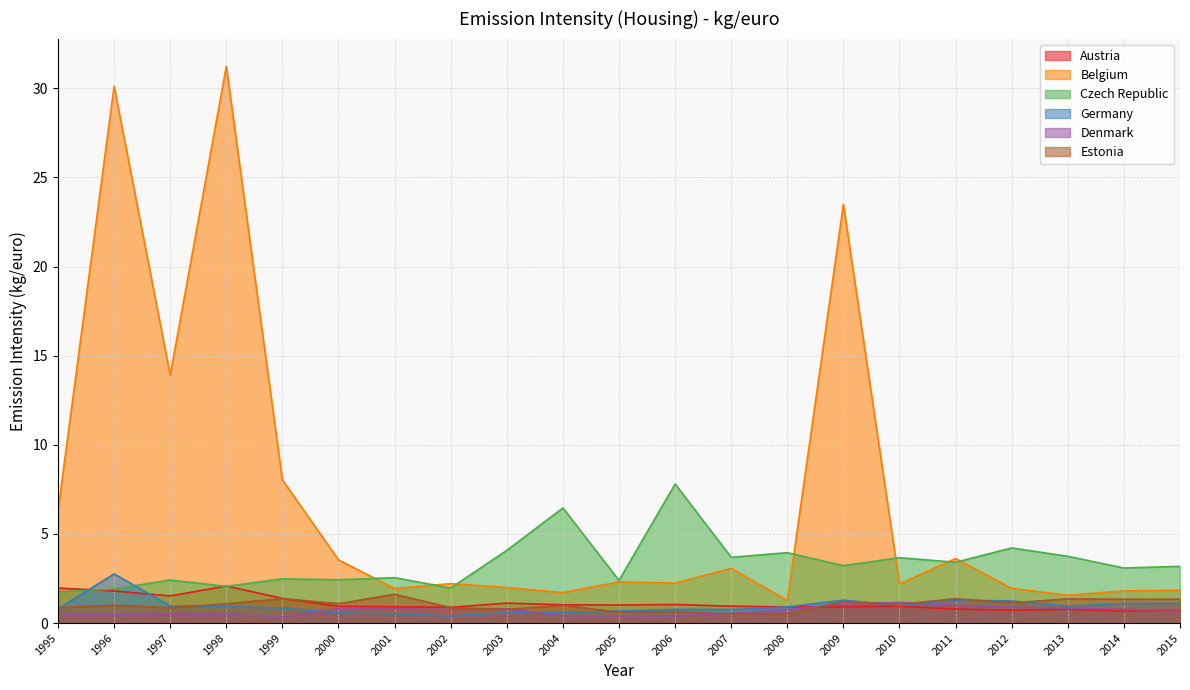

The Belgium series shows 2.2 at 2006. True or false?

True